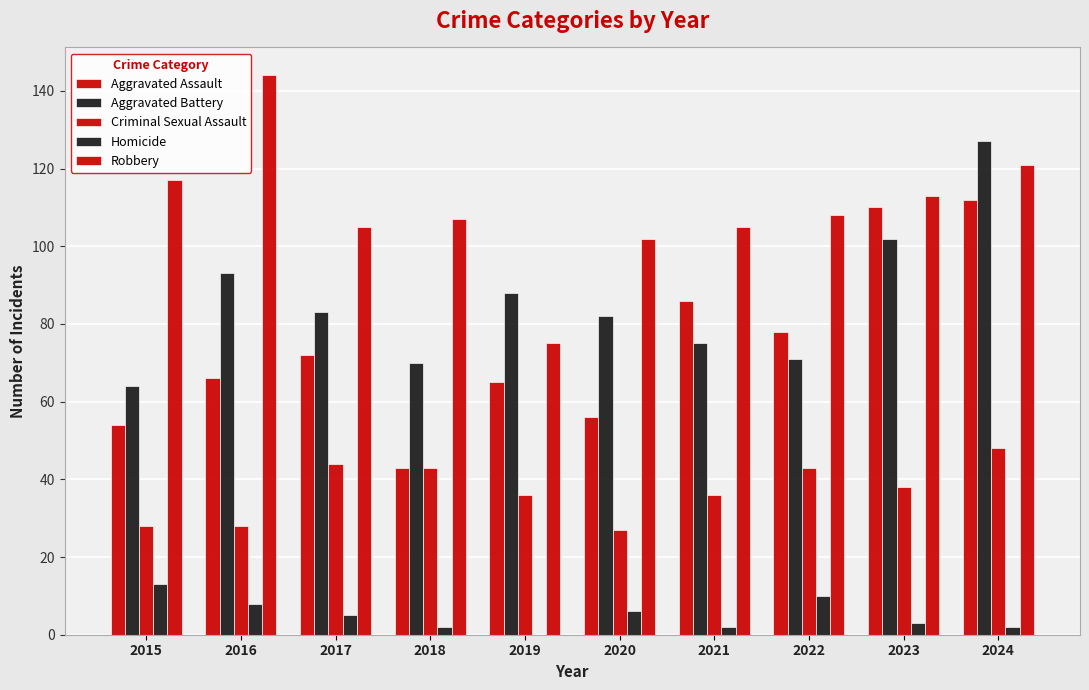

Read the Homicide value at 2023.

3